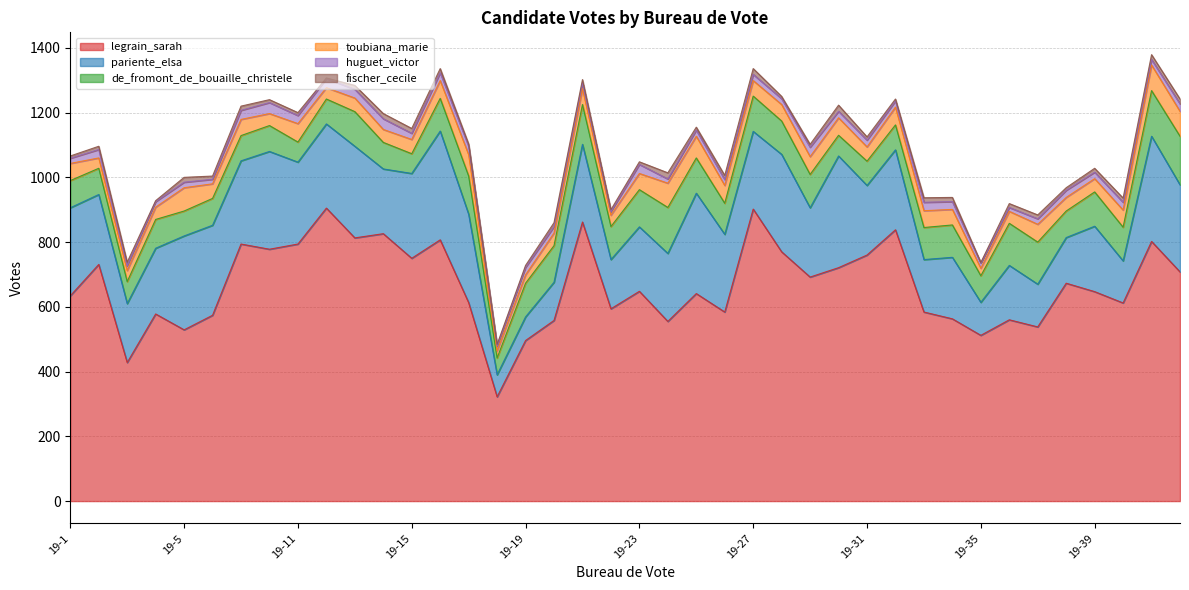

Which series changed the most between 19-21 and 19-40?

legrain_sarah